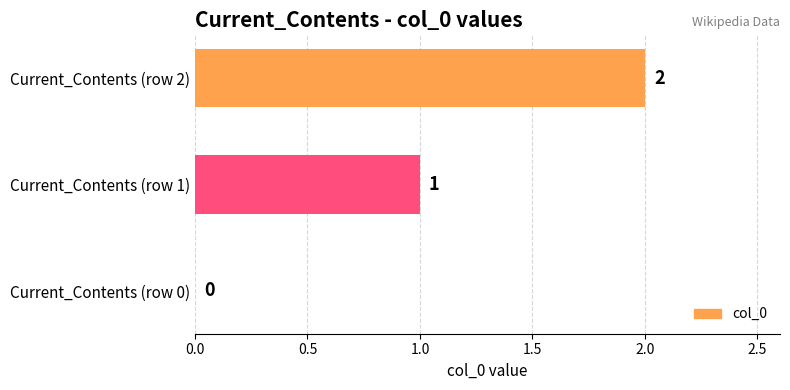

What is the sum of all values?

3